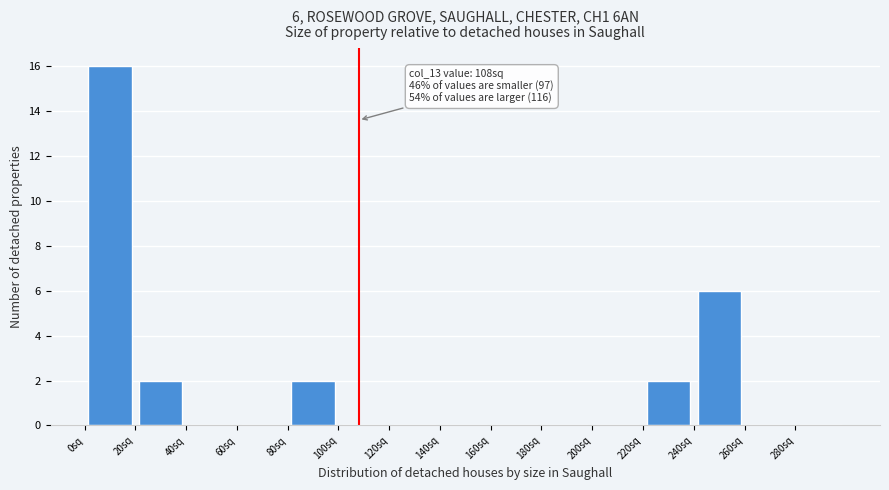

Over which range of the x-axis is the bar tallest?

0 to 20